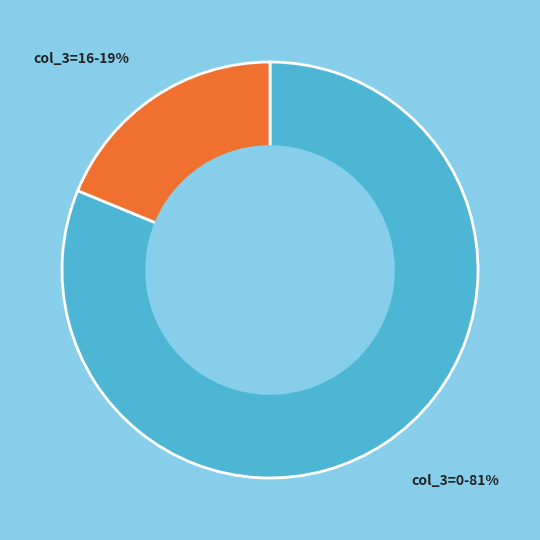

Is there a majority slice in this chart?

Yes